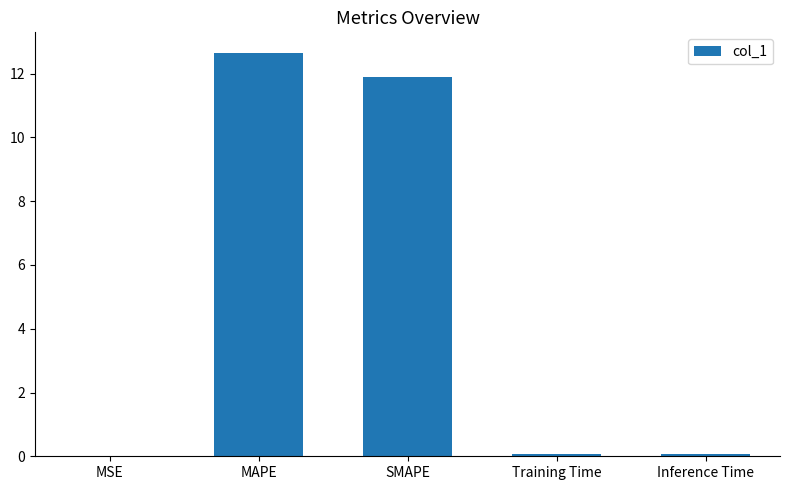

At which category does the chart reach its peak across all series?

MAPE